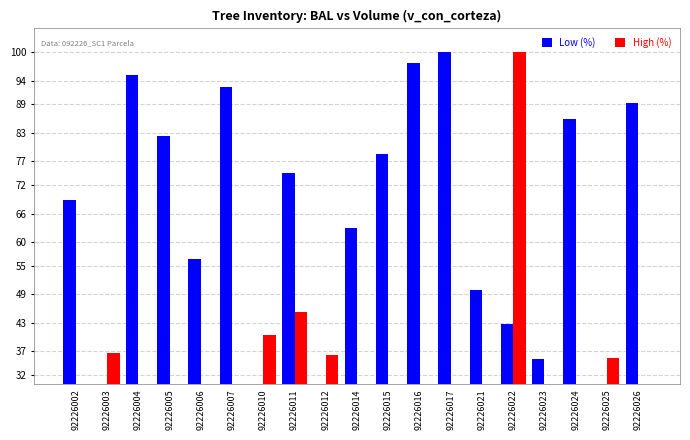

The value of High (%) at 92226005 is 25.0. True or false?

False